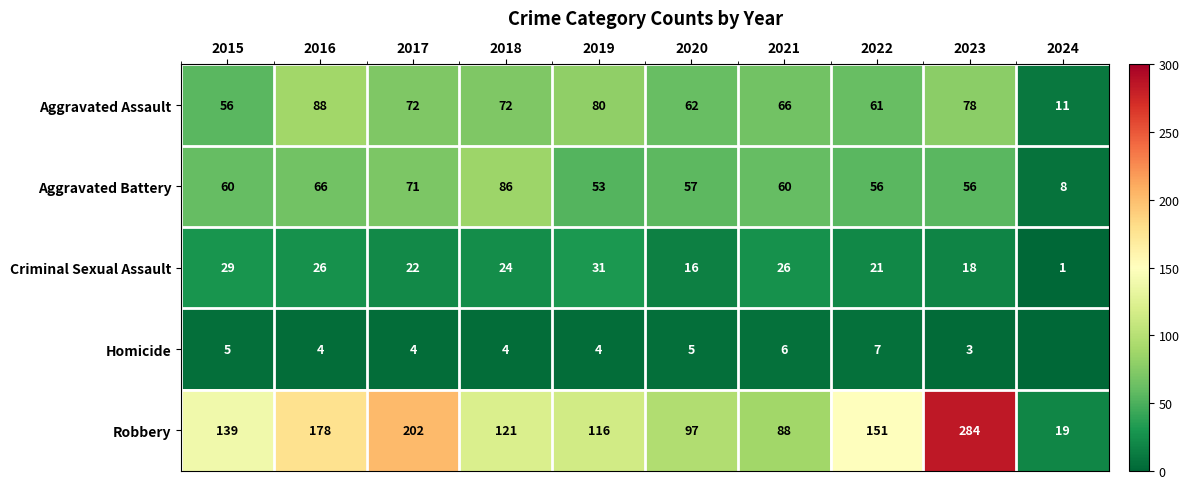

What is the lowest value of the Aggravated Battery series?

8